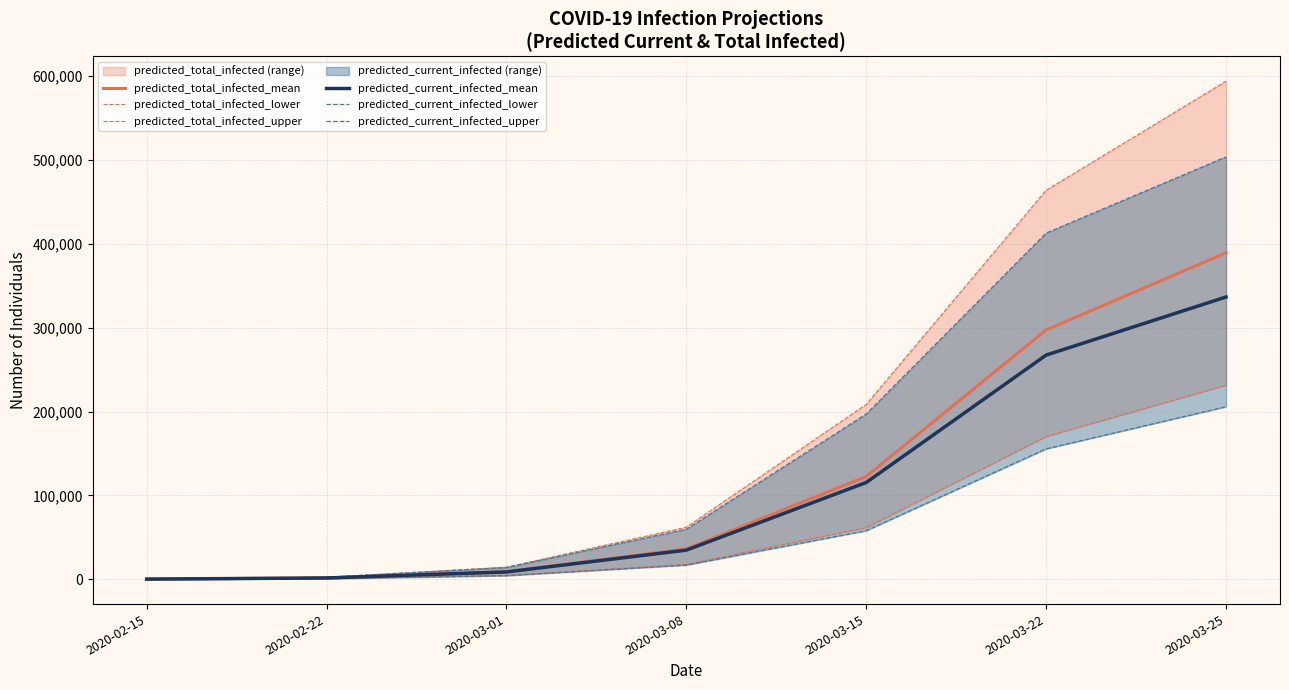

True or false: predicted_current_infected_lower and predicted_current_infected_upper cross at least once.

False